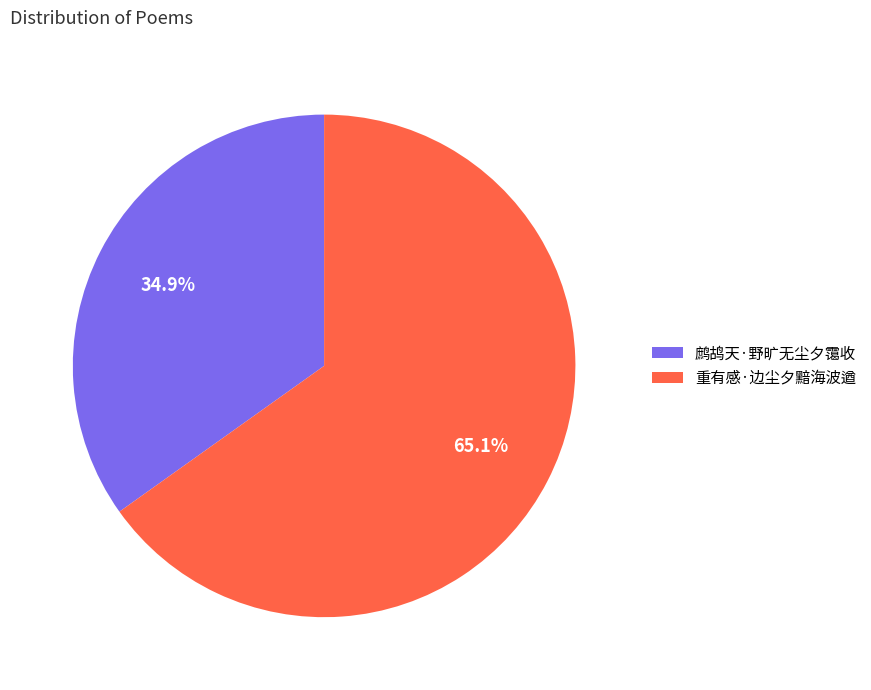

Between 重有感·边尘夕黯海波遒 and 鹧鸪天·野旷无尘夕霭收, which is larger?

重有感·边尘夕黯海波遒